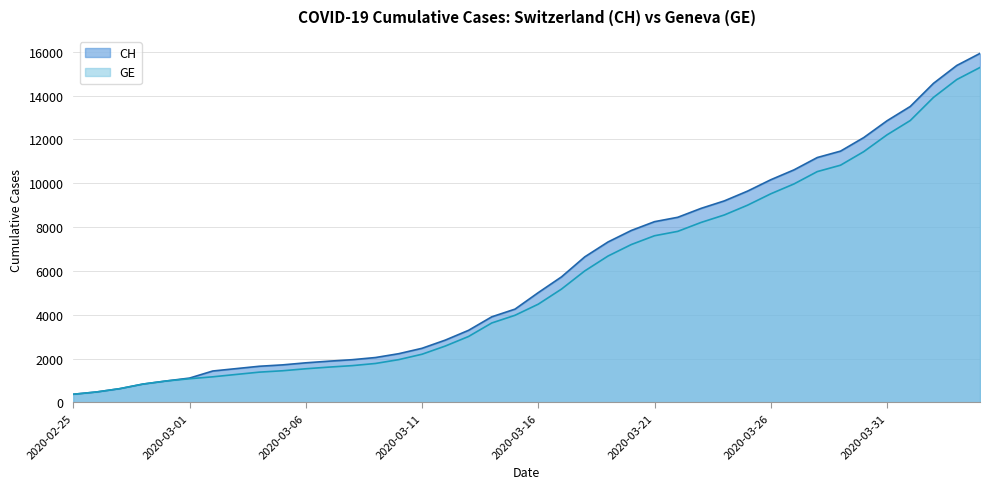

How many values in the CH series are below 5012?

20